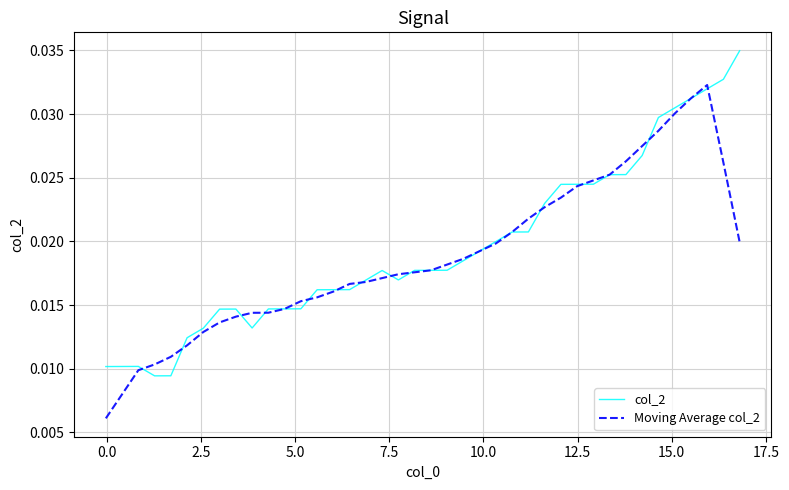

Rank the series by their maximum value, from lowest to highest.

Moving Average col_2, col_2